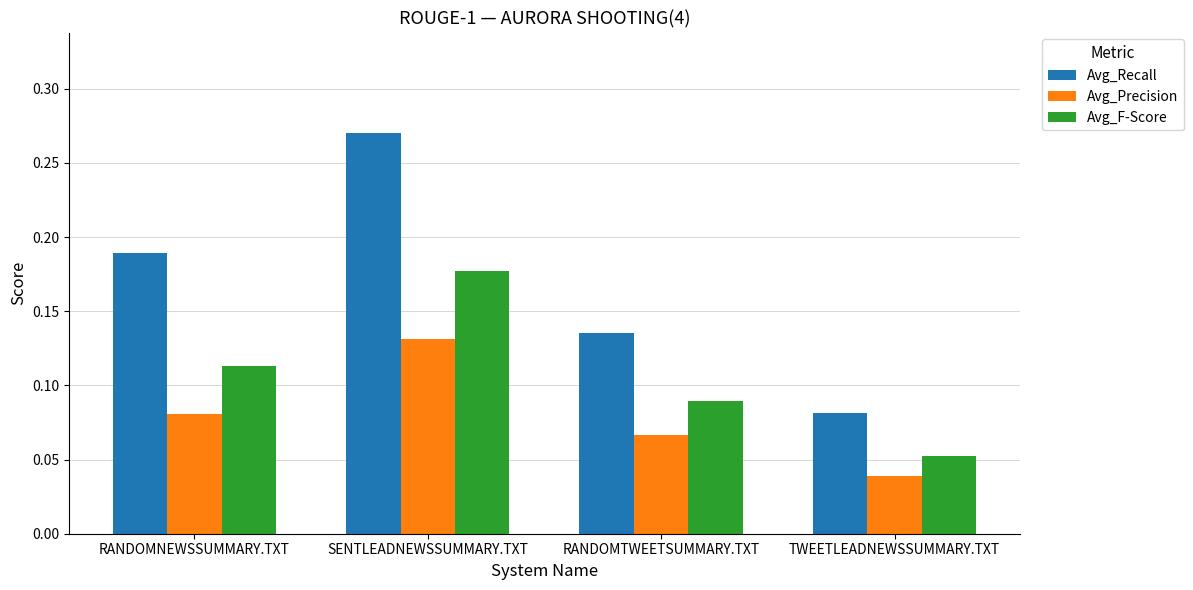

At how many categories does at least one series exceed 0?

4